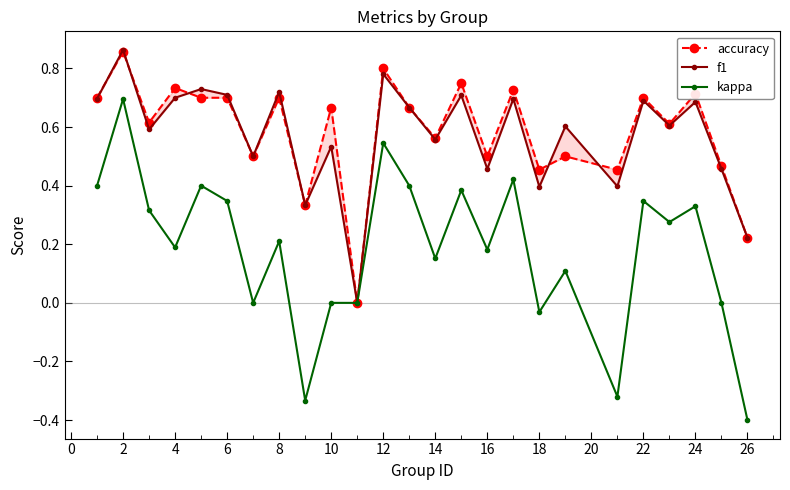

What are all the series names shown in the legend?

accuracy, f1, kappa